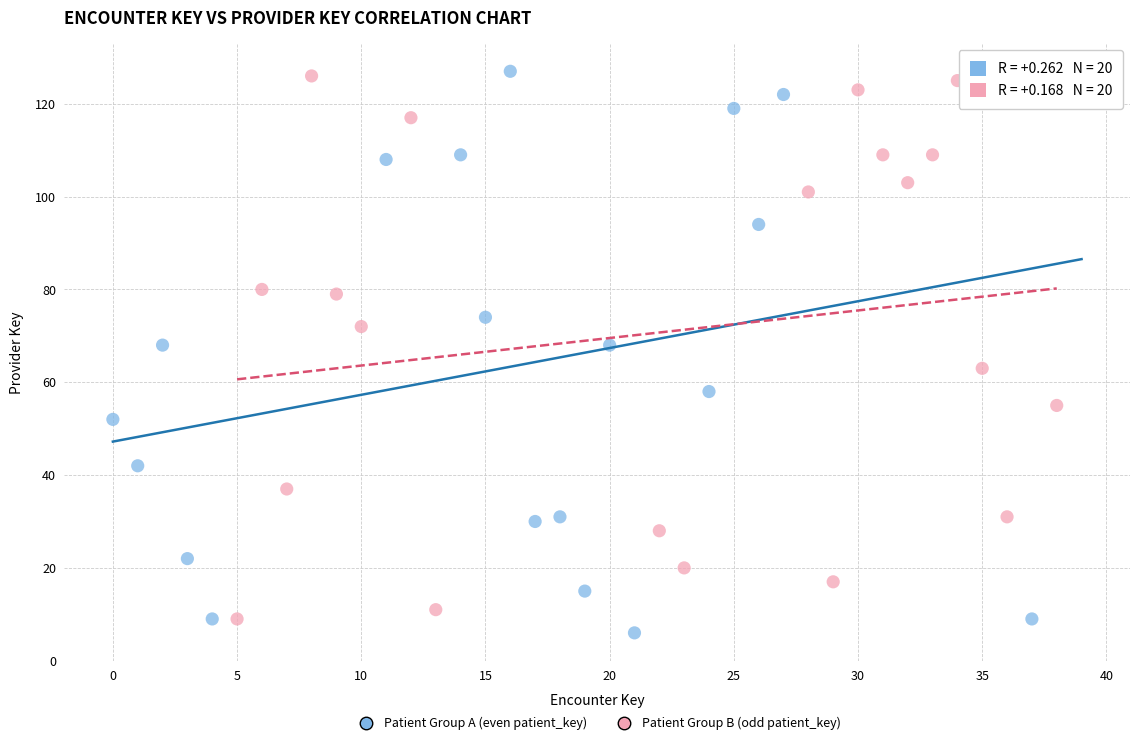

What are all the series names shown in the legend?

Patient Group A (even patient_key), Patient Group B (odd patient_key)